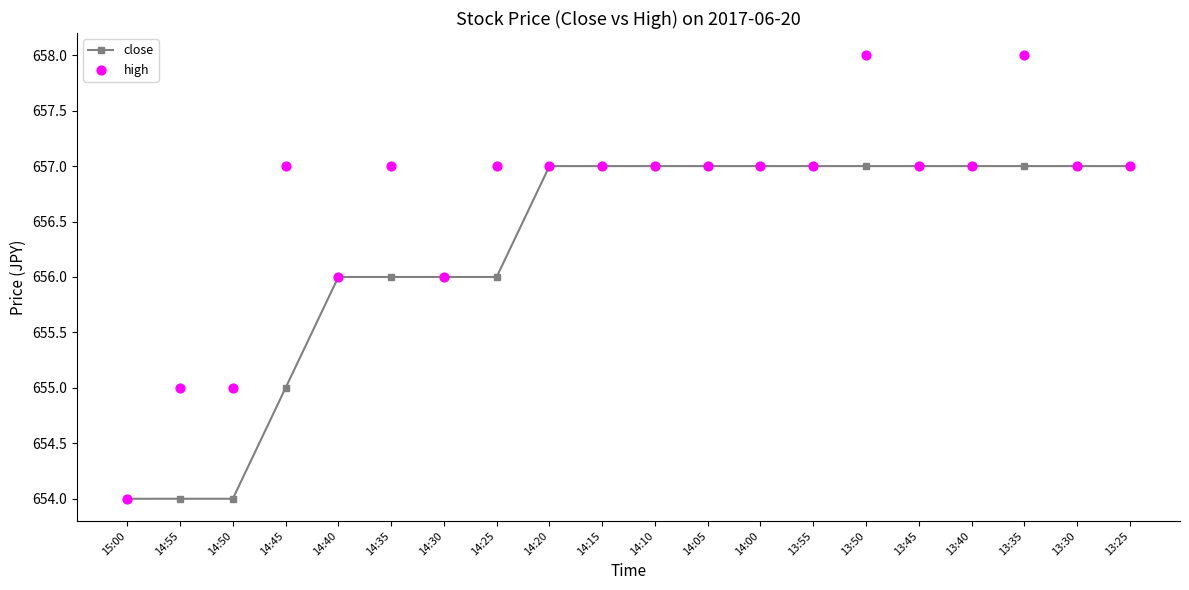

Which series contains the highest Y value?

high